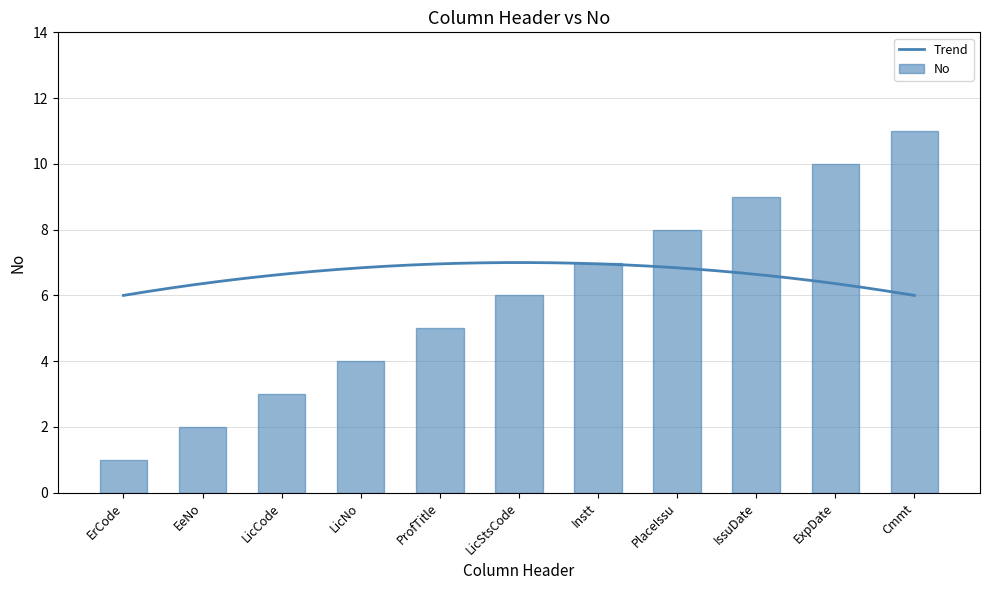

What is the label of the 3rd bar from the left?

LicCode